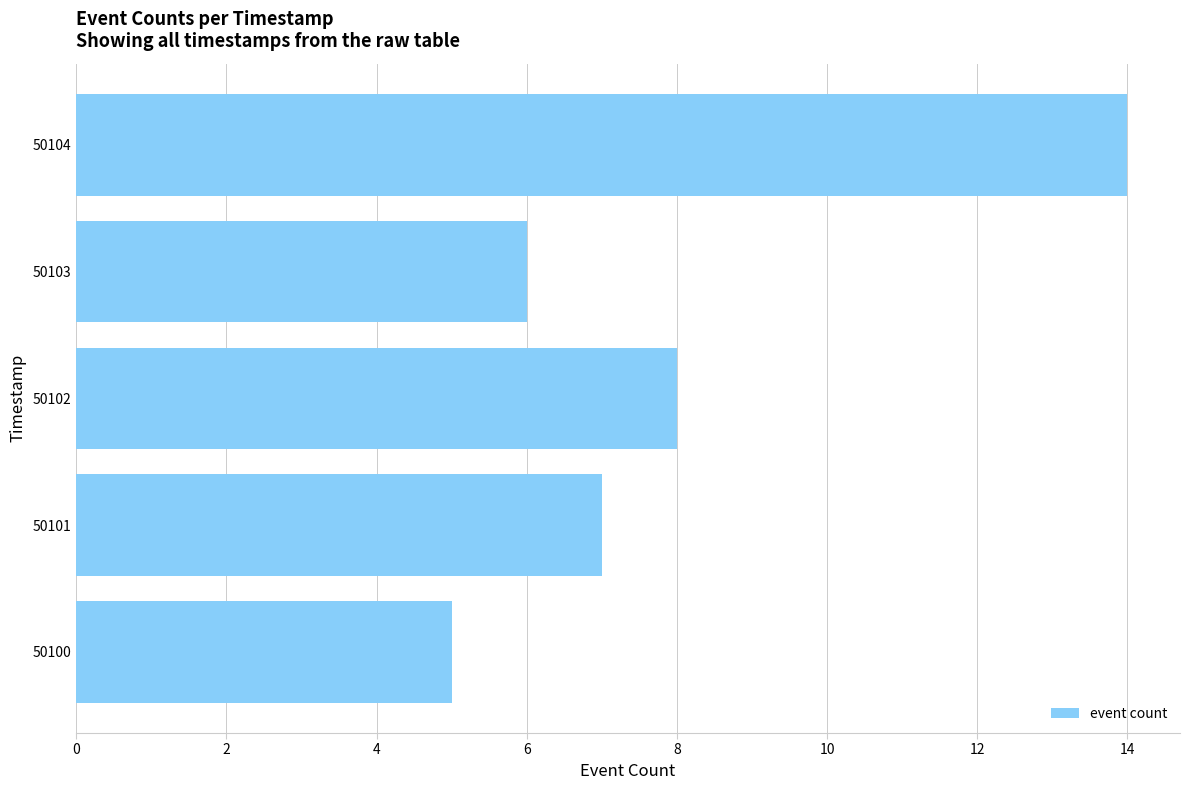

Reading top to bottom, list all the values displayed in this chart.

50104=14	50103=6	50102=8	50101=7	50100=5